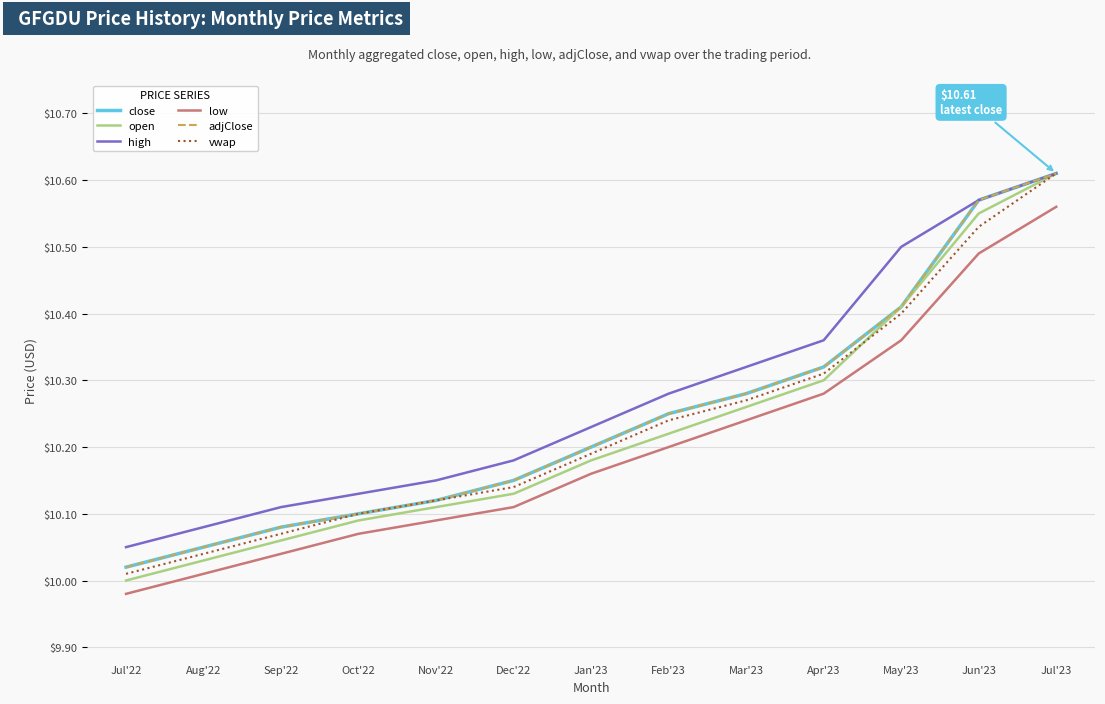

What is the difference between the maximum and minimum values in the open series?

0.6